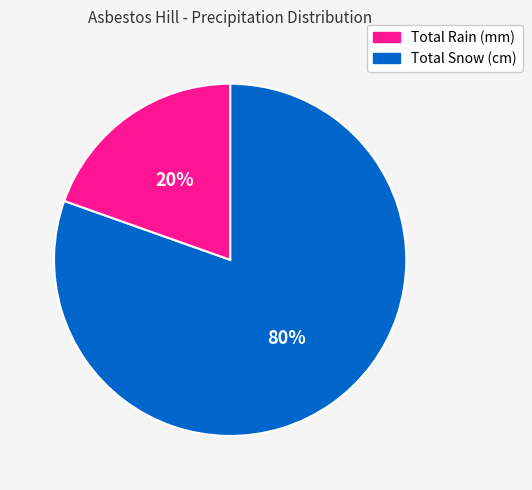

How many slices are in this pie chart?

2